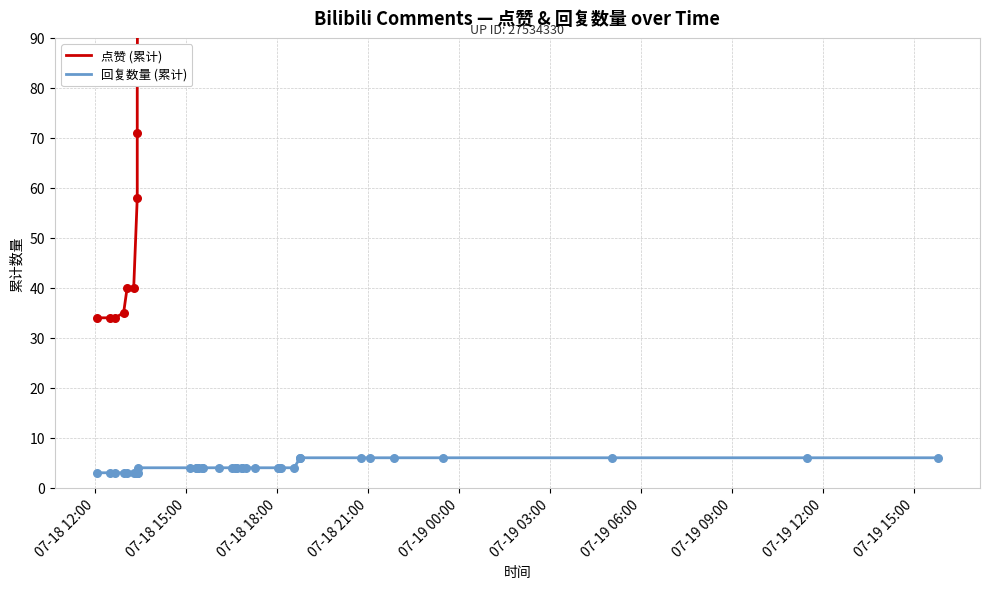

Which series reaches the maximum Y coordinate?

点赞 (累计)